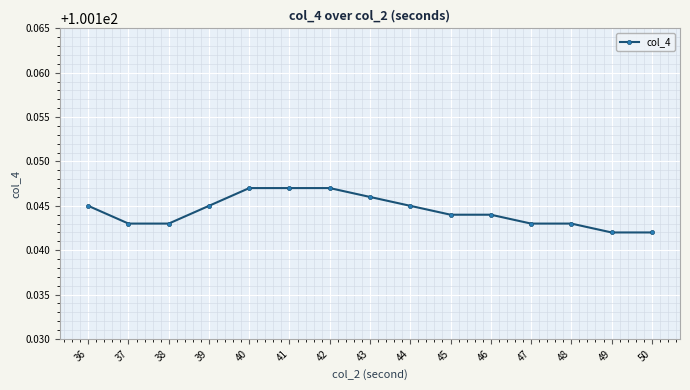

What is the sum of the values at 50 and 37?

200.3